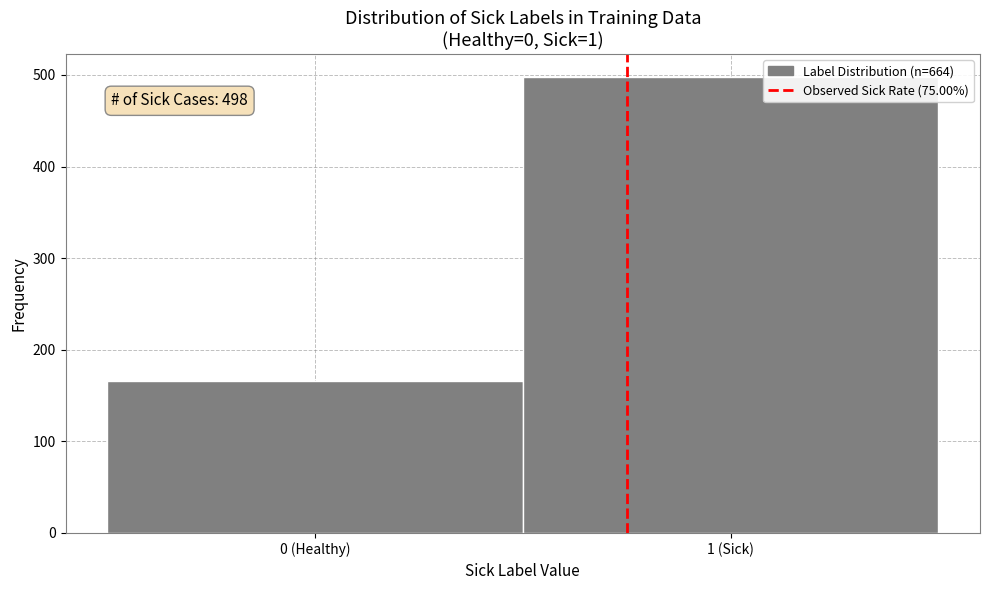

Reading left to right, list all the values displayed in this chart.

166	498